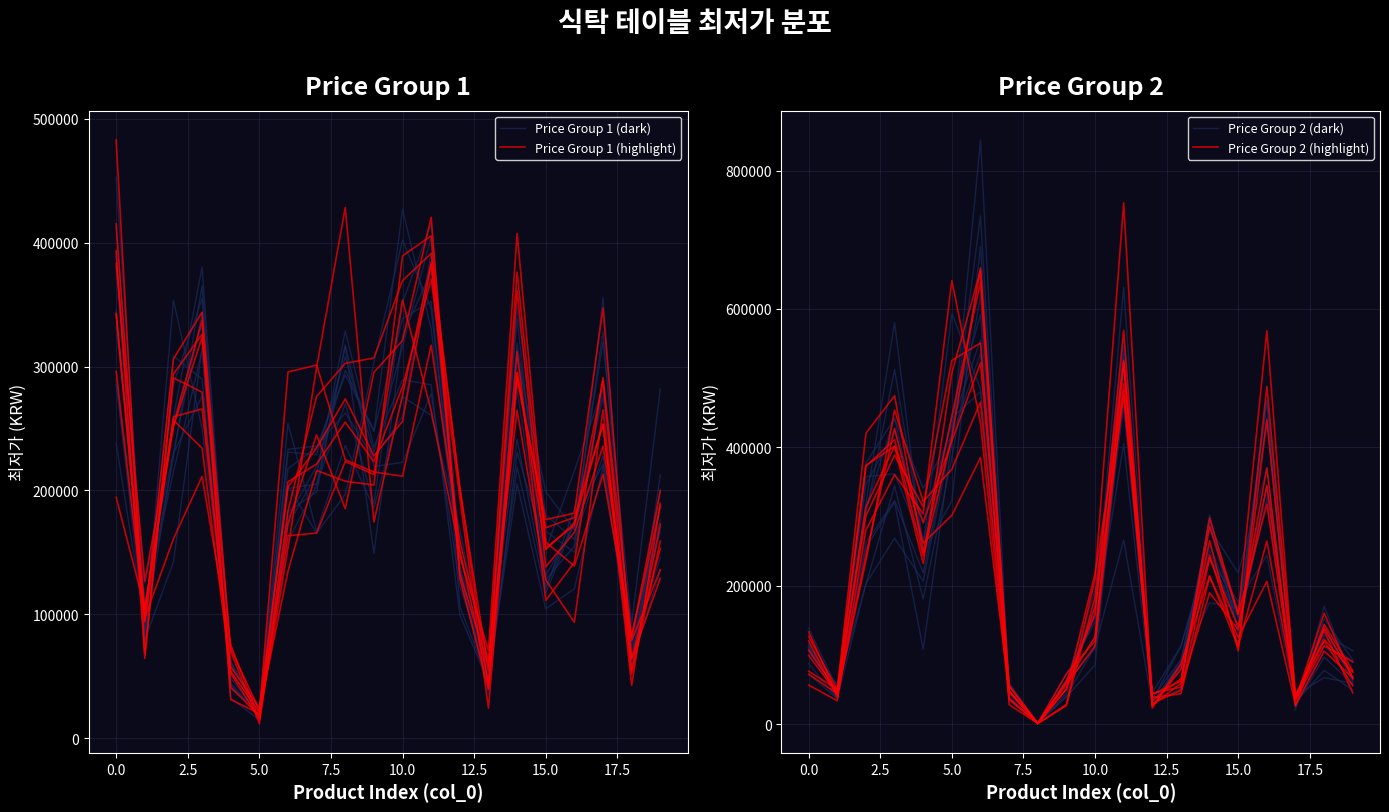

At which category is the sum across all series the highest?

11